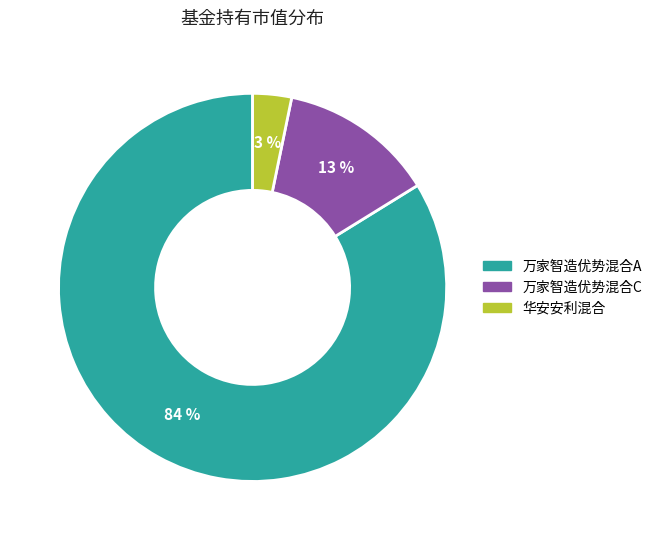

Rank the categories by value from lowest to highest.

华安安利混合, 万家智造优势混合C, 万家智造优势混合A